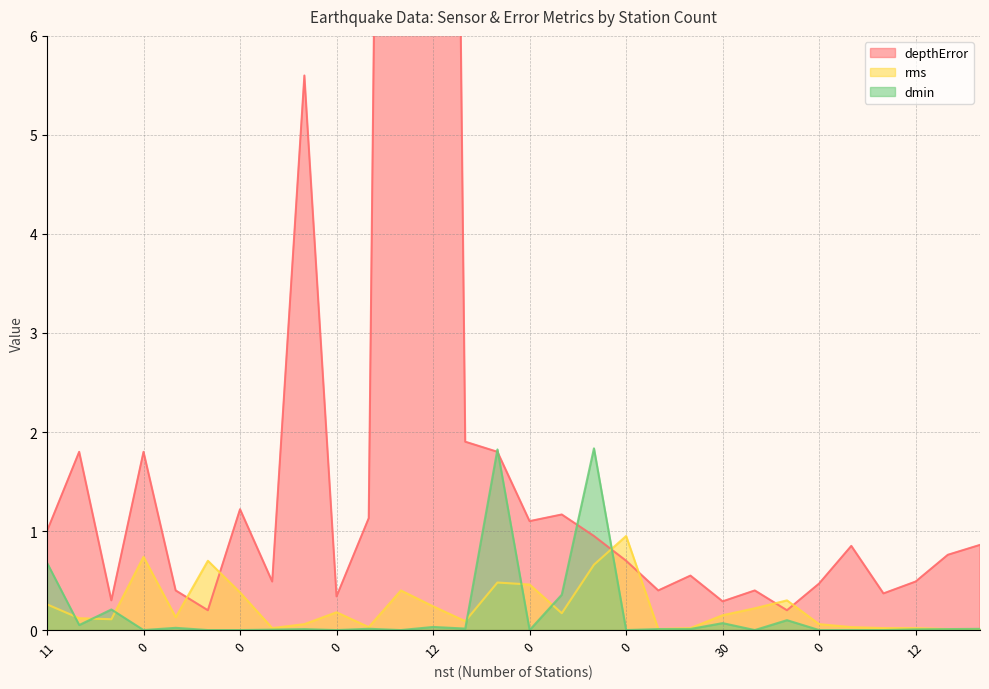

Which series has the largest total across all categories?

depthError